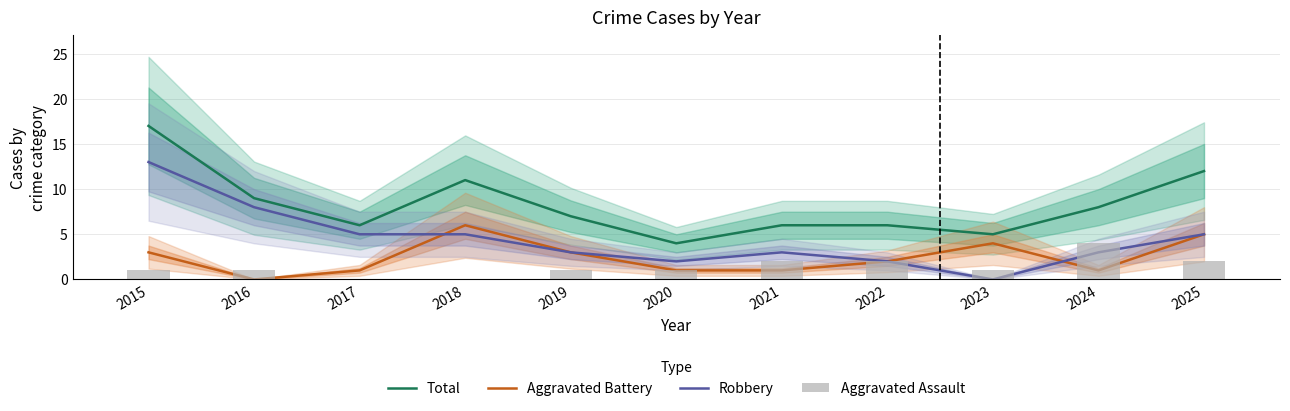

What is the spread (max minus min) of values at 2021?

5